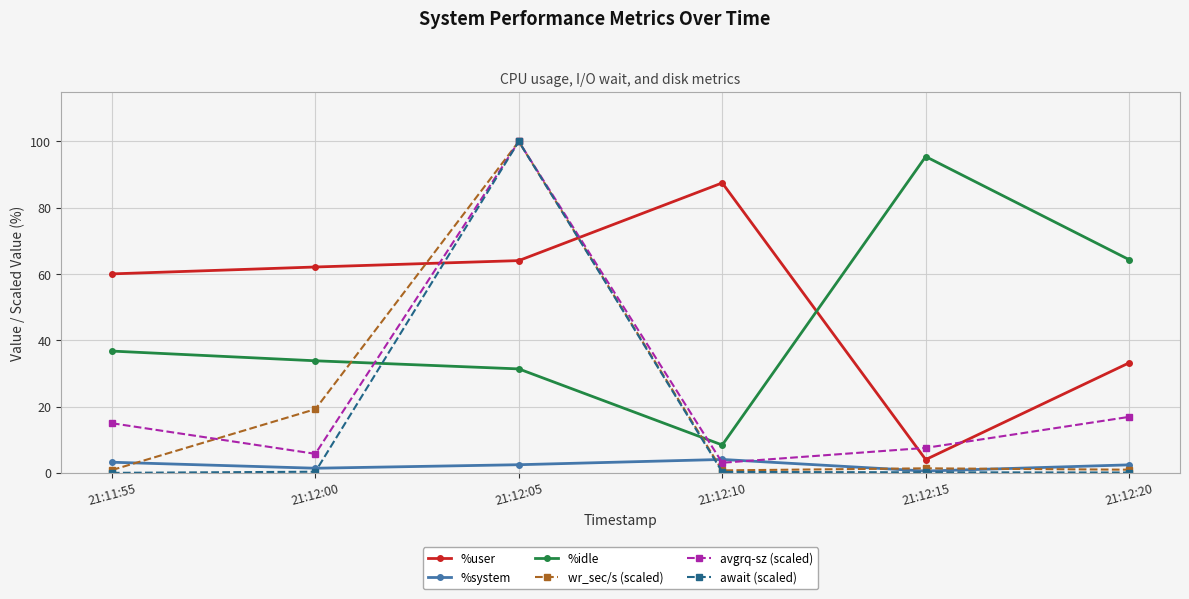

How many values in the avgrq-sz (scaled) series are below 14?

3